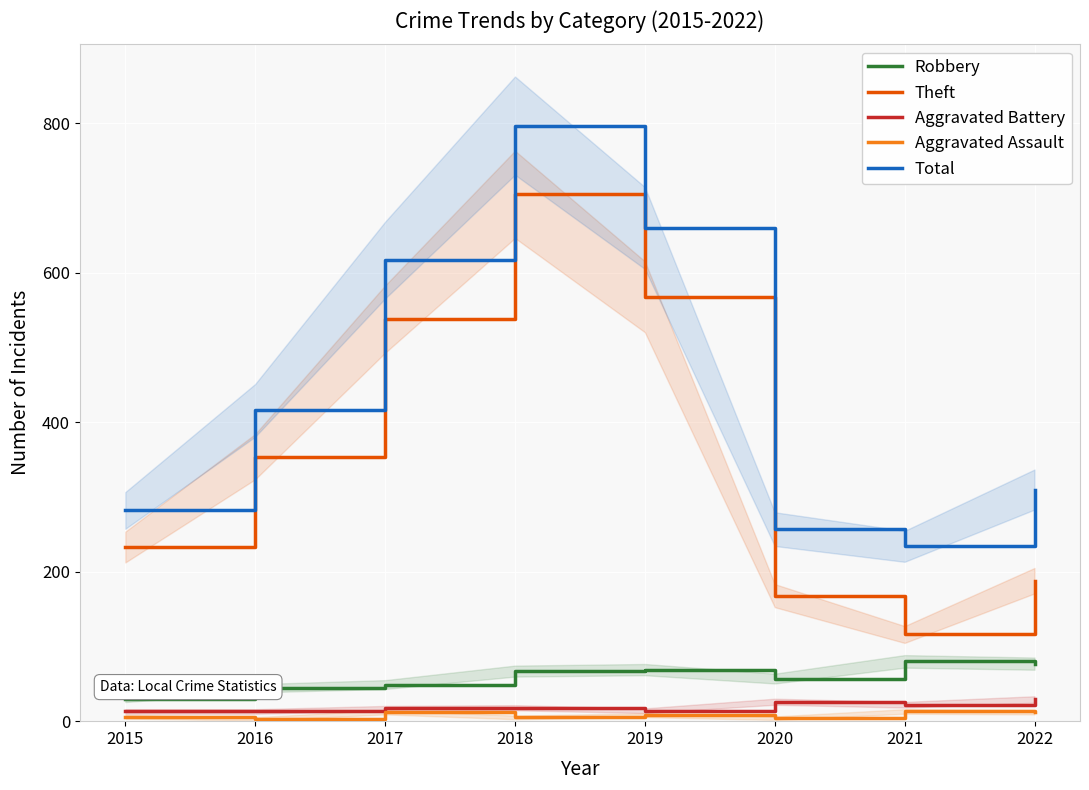

What are all the series names shown in the legend?

Robbery, Theft, Aggravated Battery, Aggravated Assault, Total